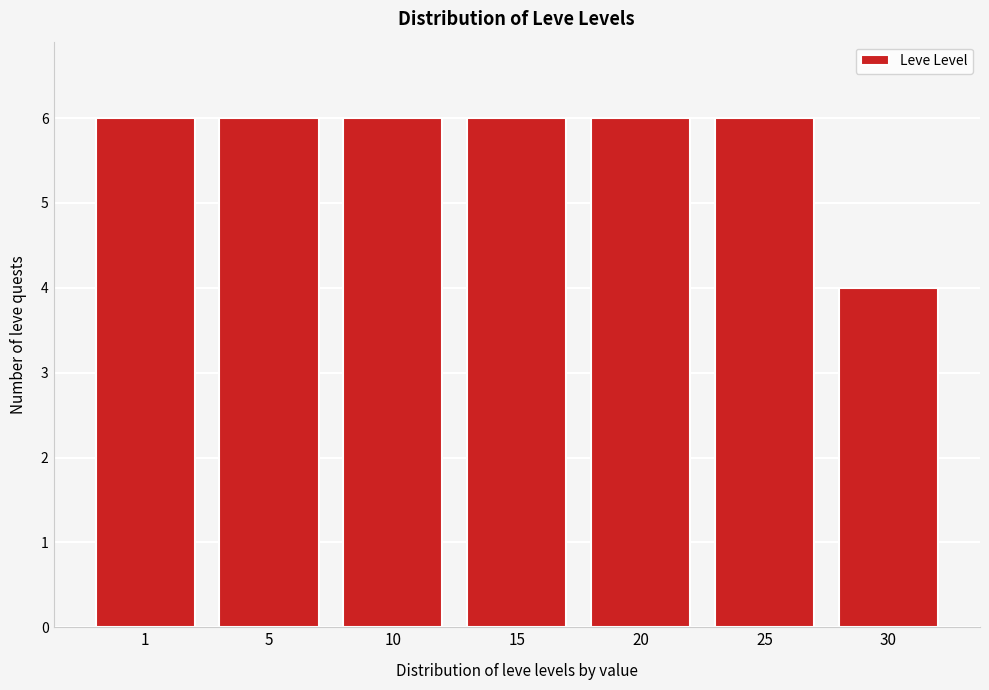

Reading right to left, extract all data points from this chart.

4	6	6	6	6	6	6